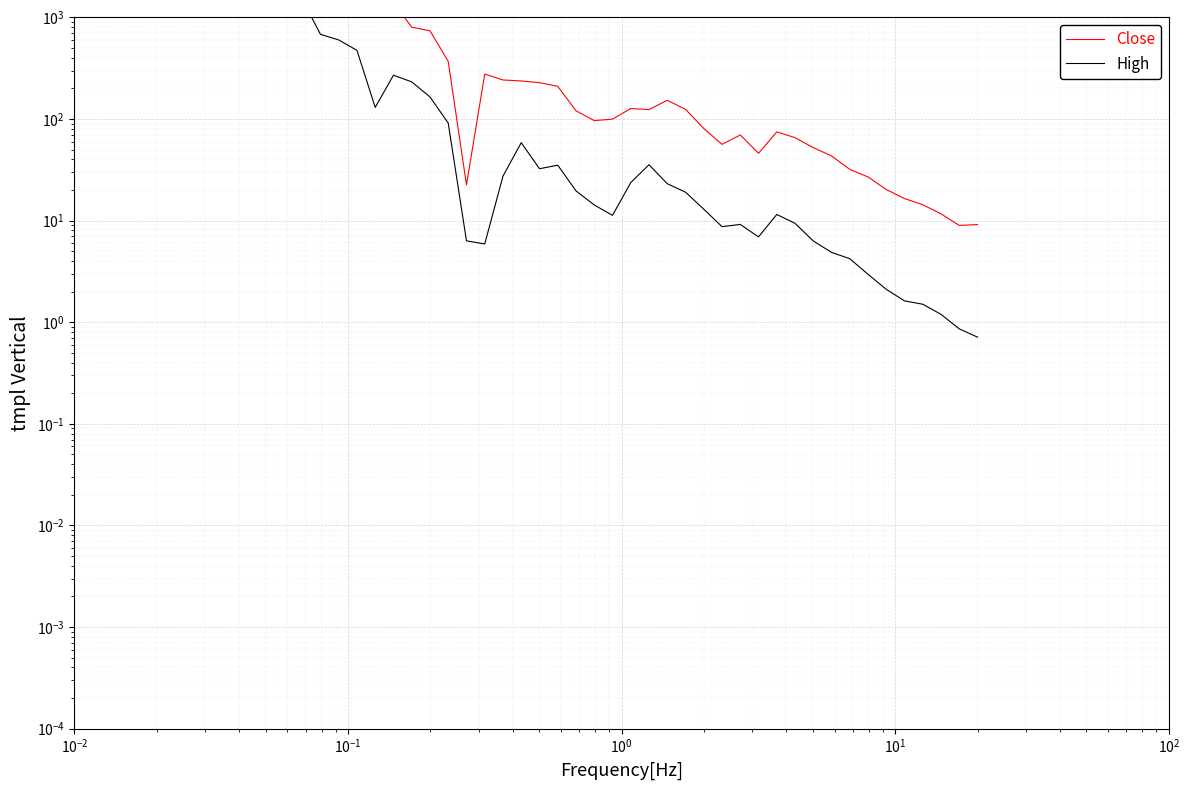

What is the difference between the maximum and minimum values in the High series?

3580.6